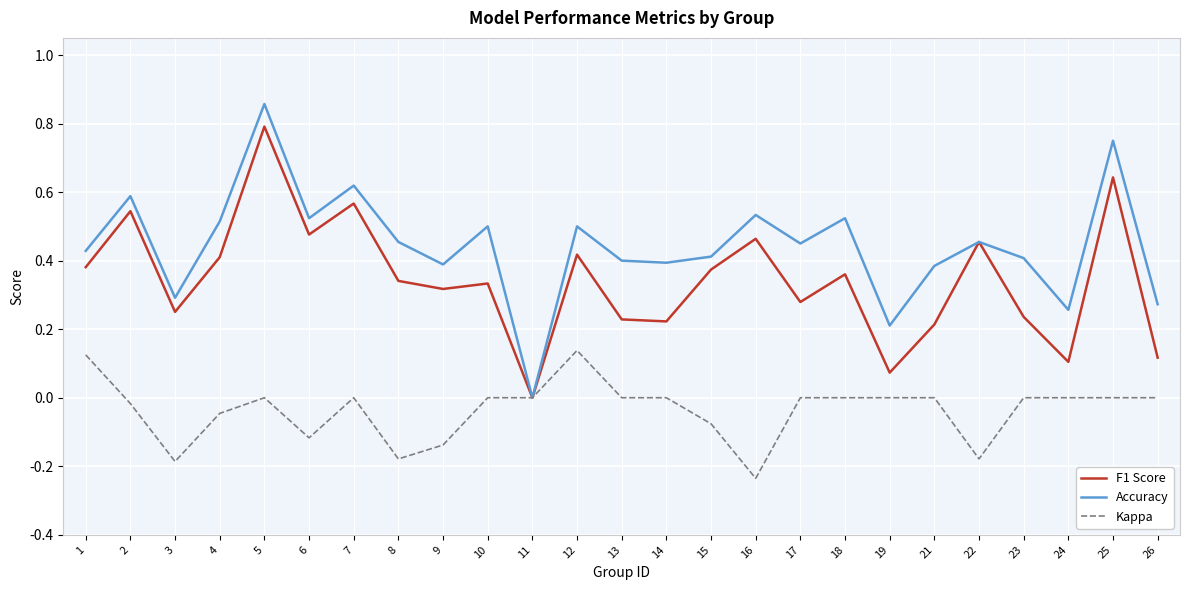

Which series has the largest range (max minus min)?

Accuracy